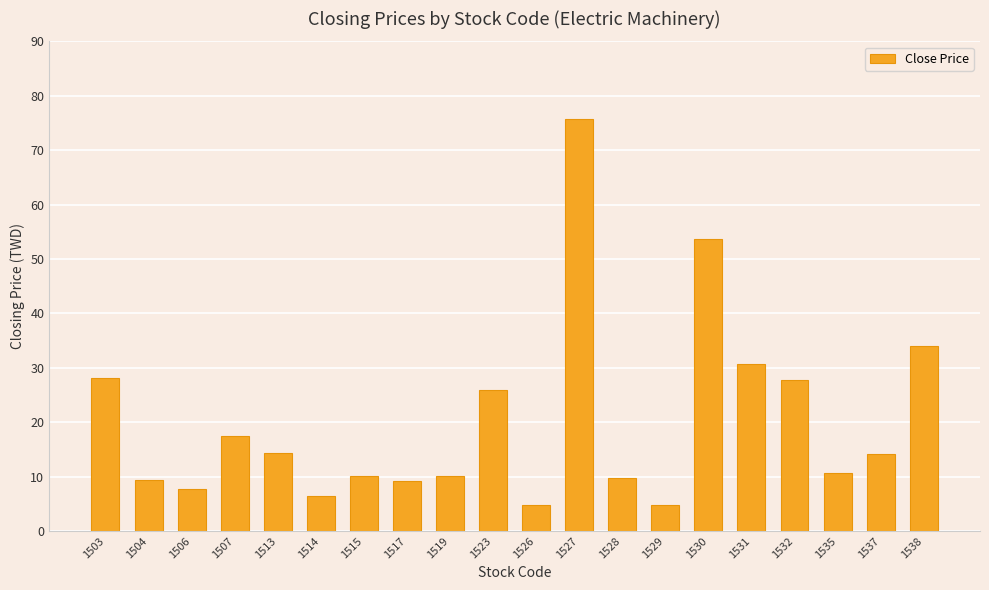

What is the change in value from 1503 to 1529?

-23.3